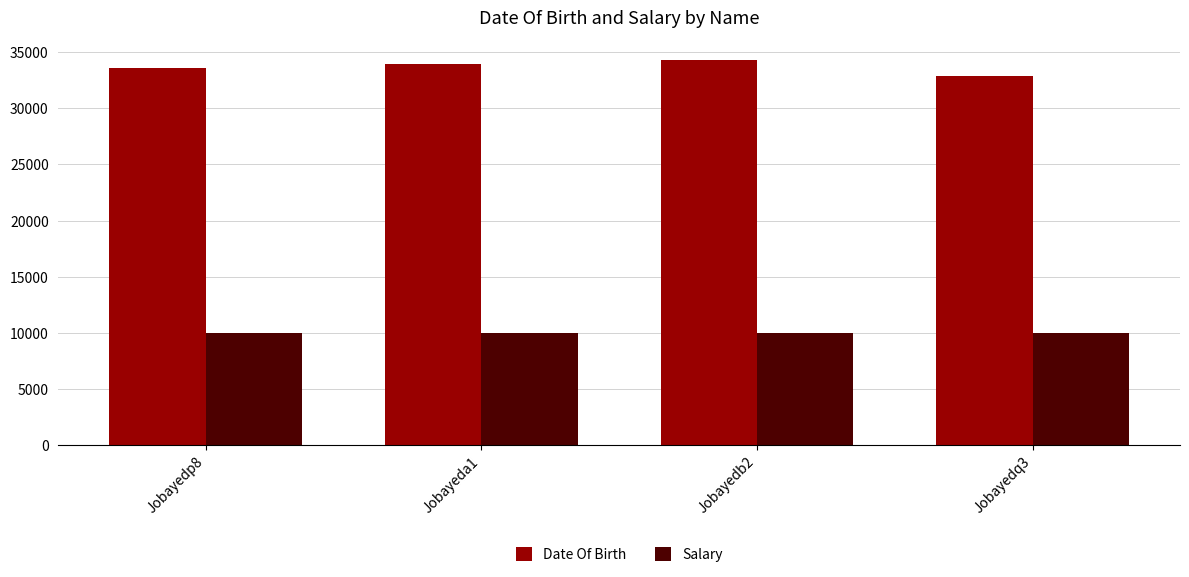

Is it true that Salary equals 15456 at Jobayedq3?

False